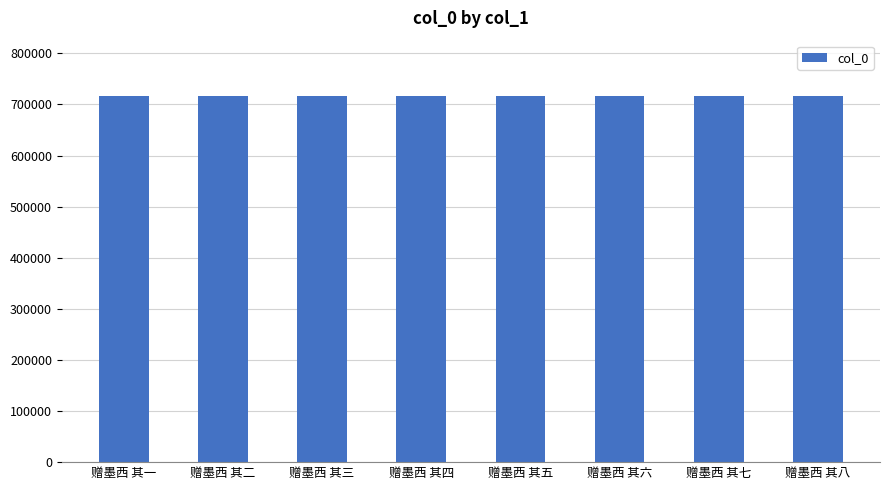

Count the number of categories in the chart.

8